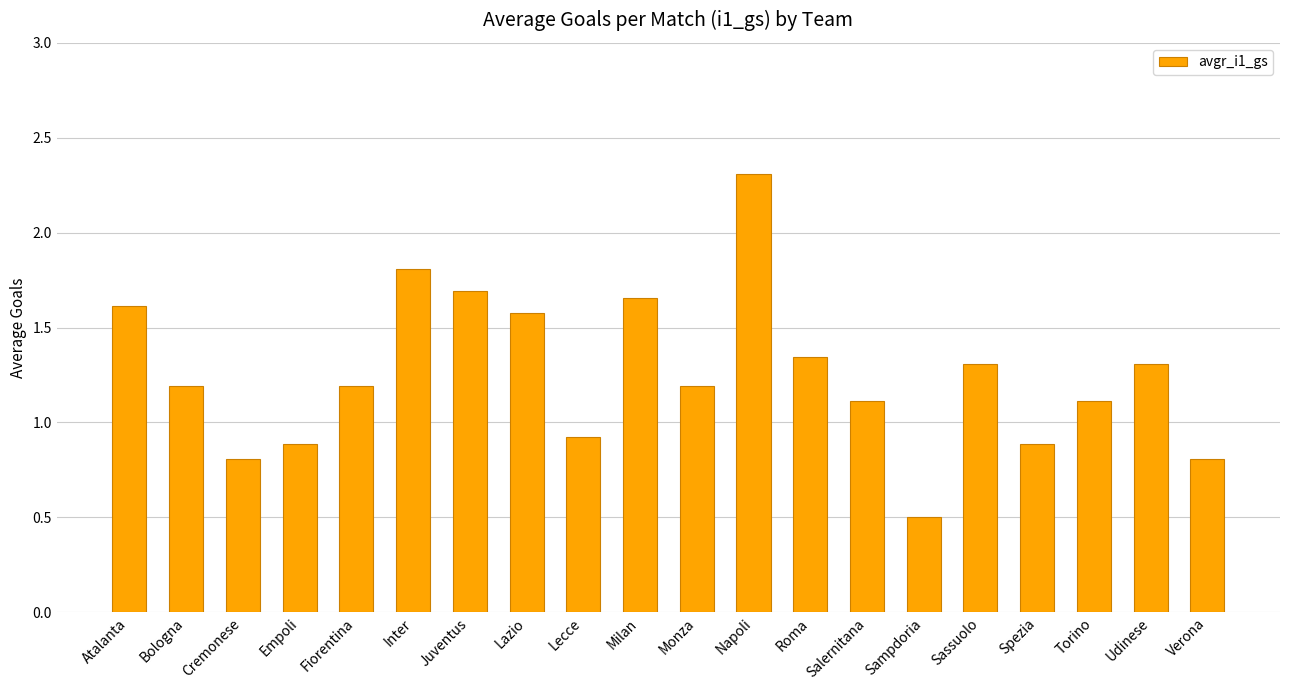

Read the value at Sampdoria.

0.5